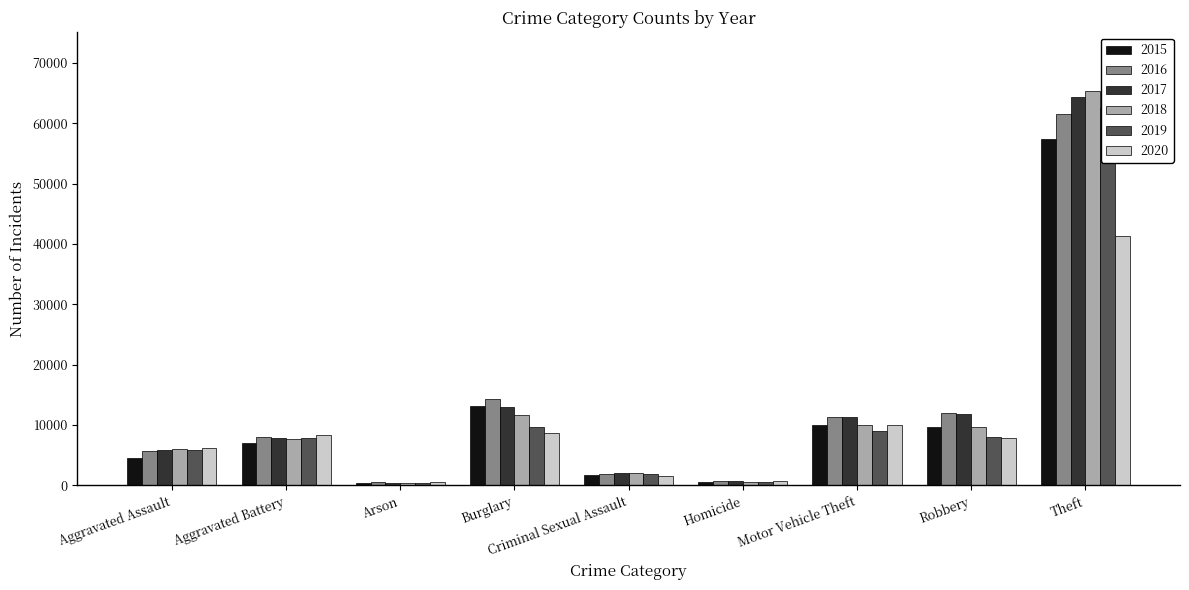

At how many categories does at least one series exceed 22523?

1